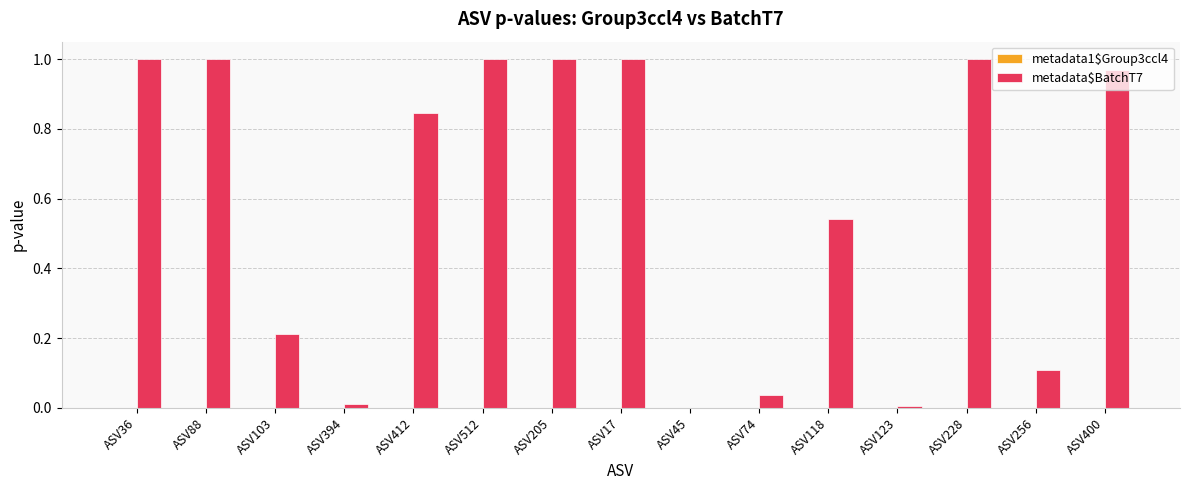

Is it true that metadata$BatchT7 equals 1.6 at ASV17?

False